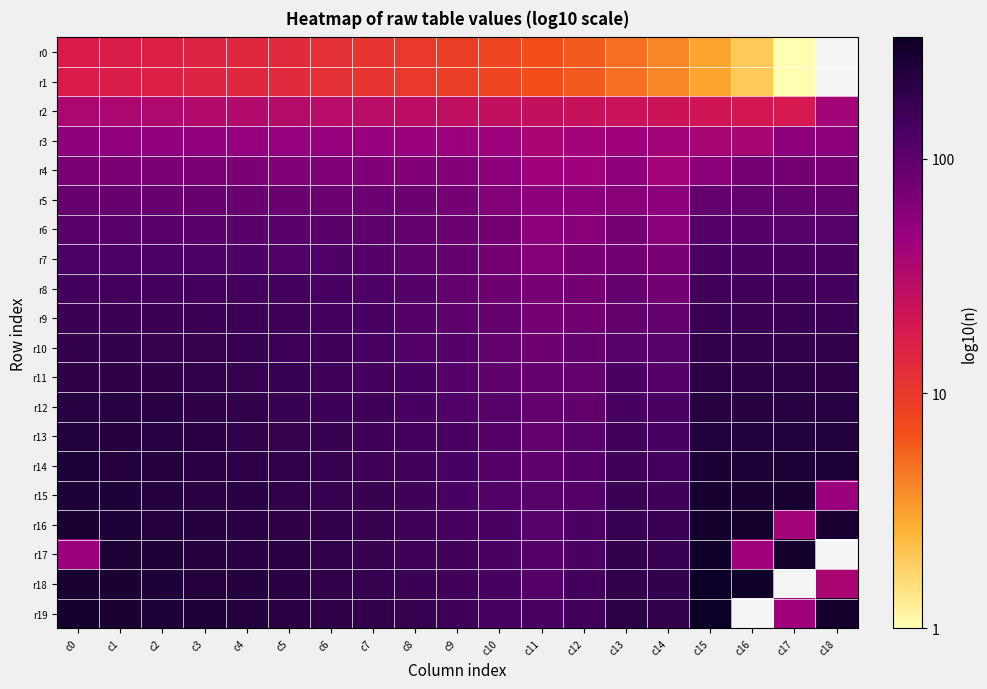

Between c0 and c16, which is larger?

c0